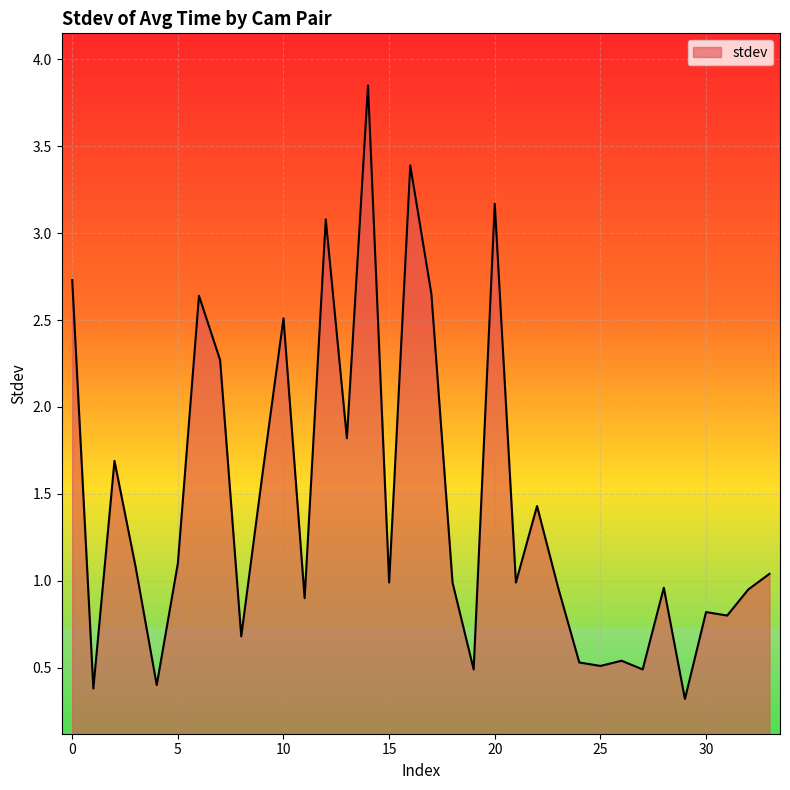

What is the difference between the maximum and minimum values?

3.5